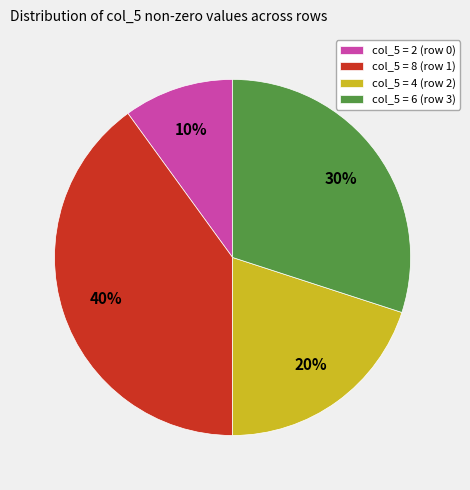

What is the ratio of the value at col_5 = 8 (row 1) to the value at col_5 = 4 (row 2)?

2.0